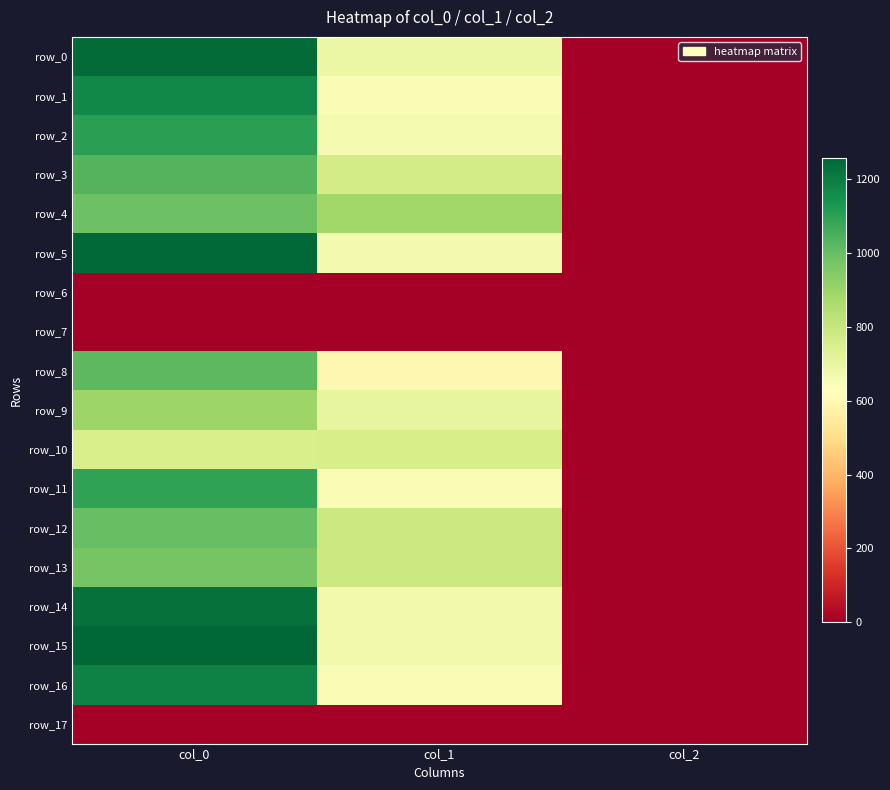

Rank the series at col_2 from lowest to highest value.

row_6, row_7, row_17, row_0, row_1, row_2, row_3, row_4, row_5, row_8, row_9, row_10, row_11, row_12, row_13, row_14, row_15, row_16